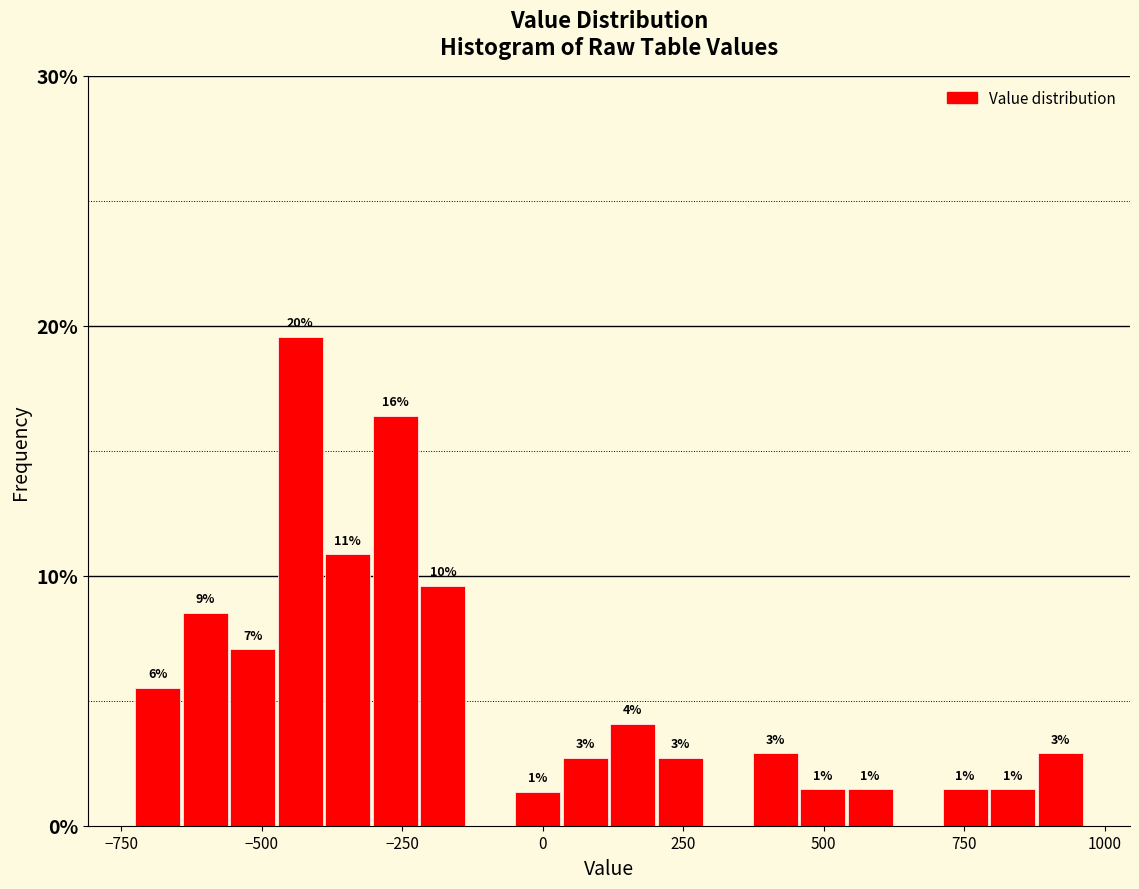

Read against the x-axis, roughly where is the centre of the tallest bar?

-450